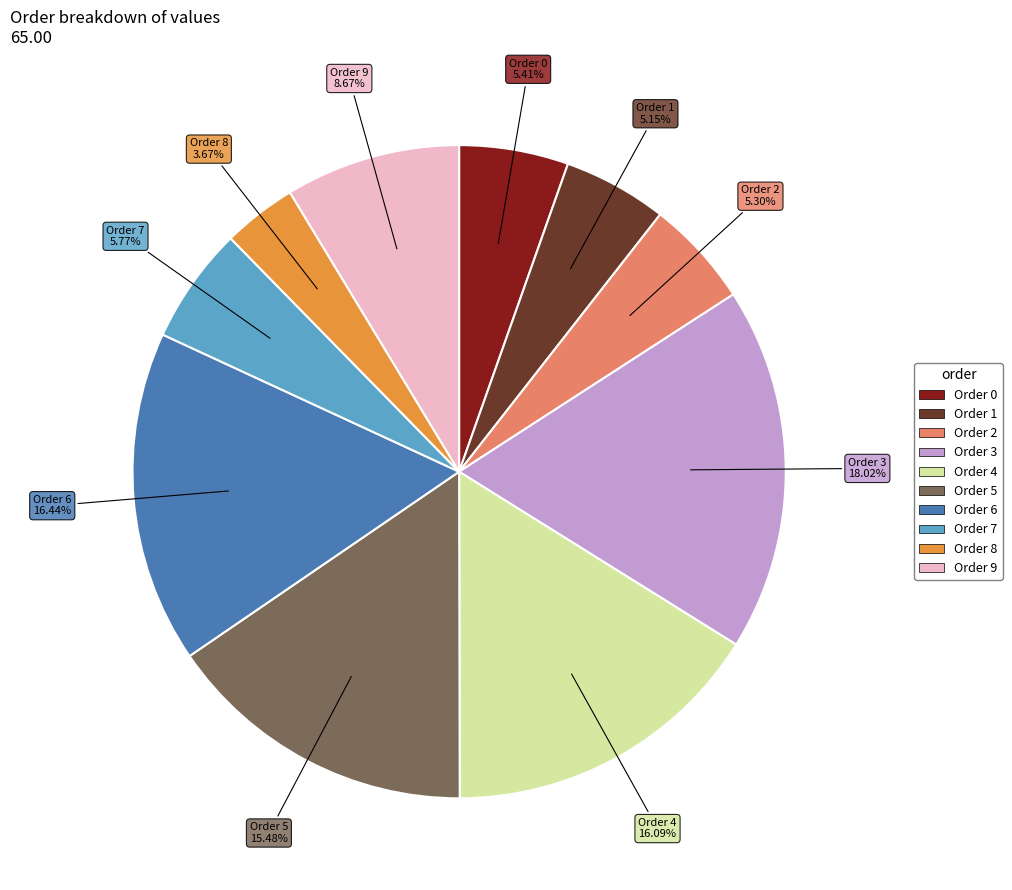

Does any single category account for the majority?

No